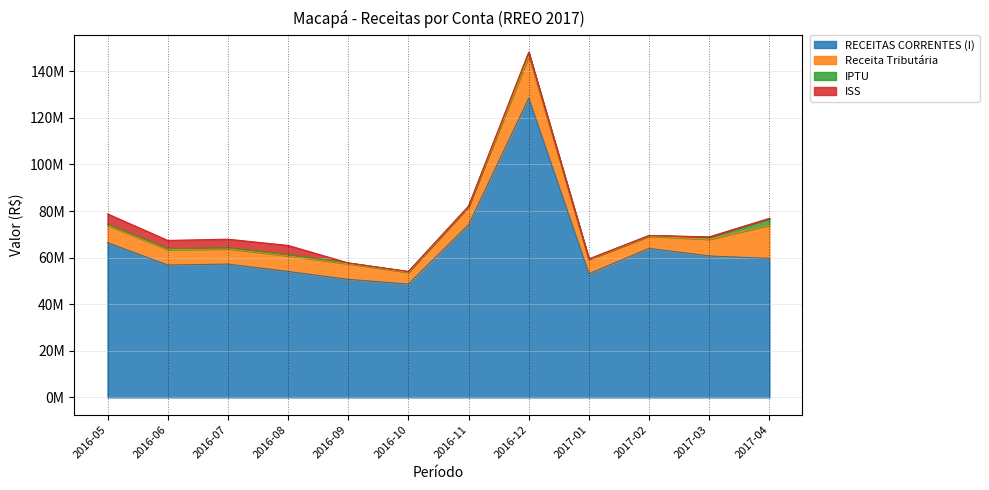

What is the difference between the Receita Tributária values at 2016-11 and 2017-03?

519646.4